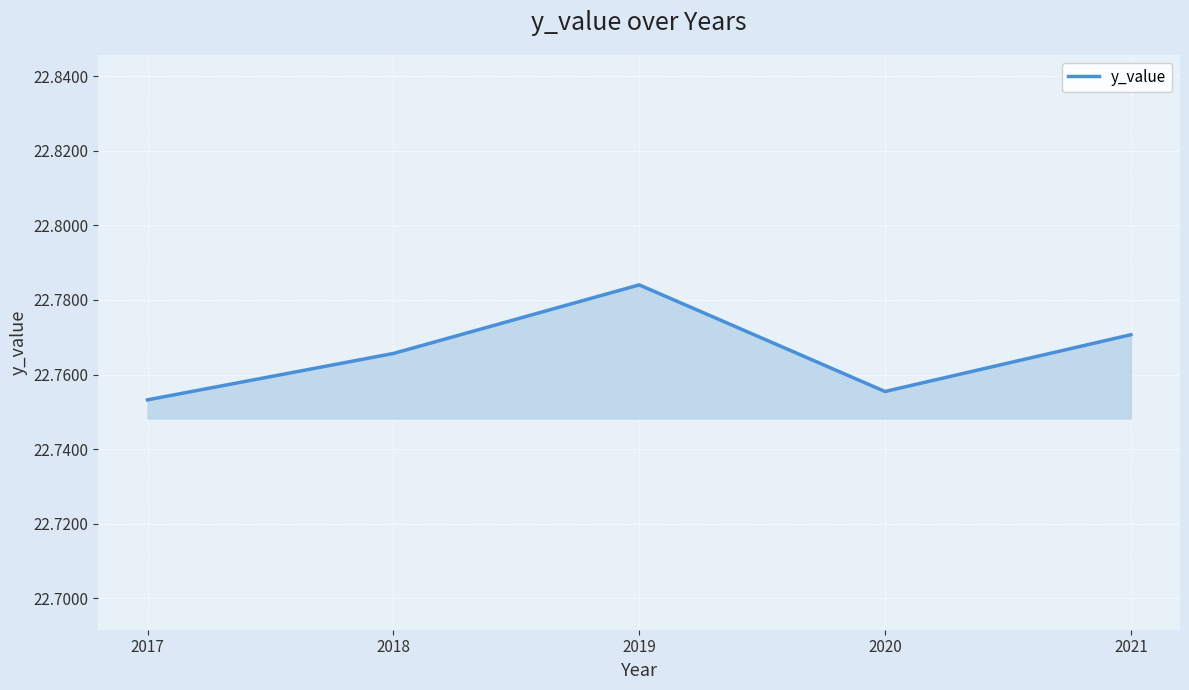

What is the sum of the values at 2020 and 2021?

45.5